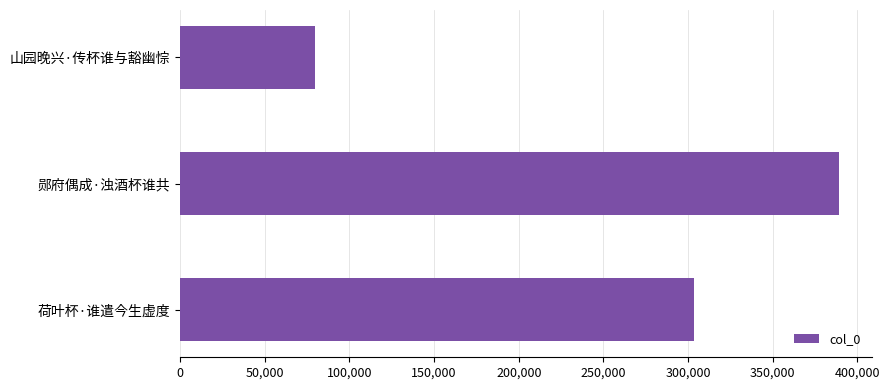

Count the values in the range 79828 to 388926.

3